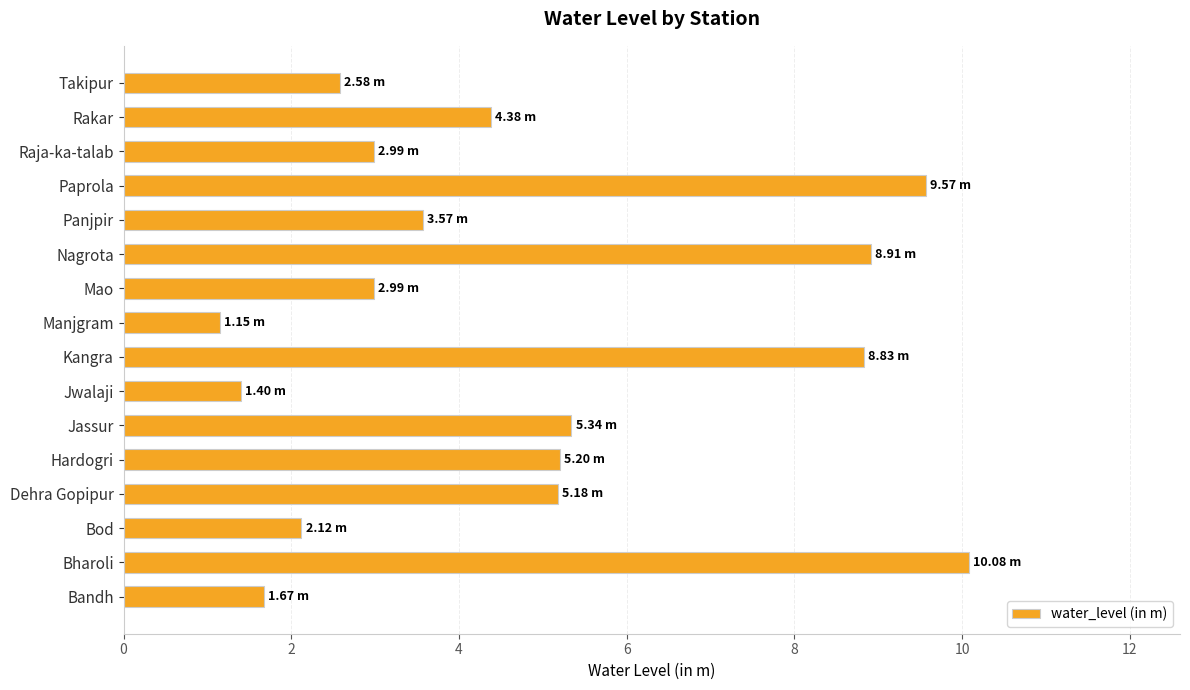

Which category has the highest value across all series?

Bharoli